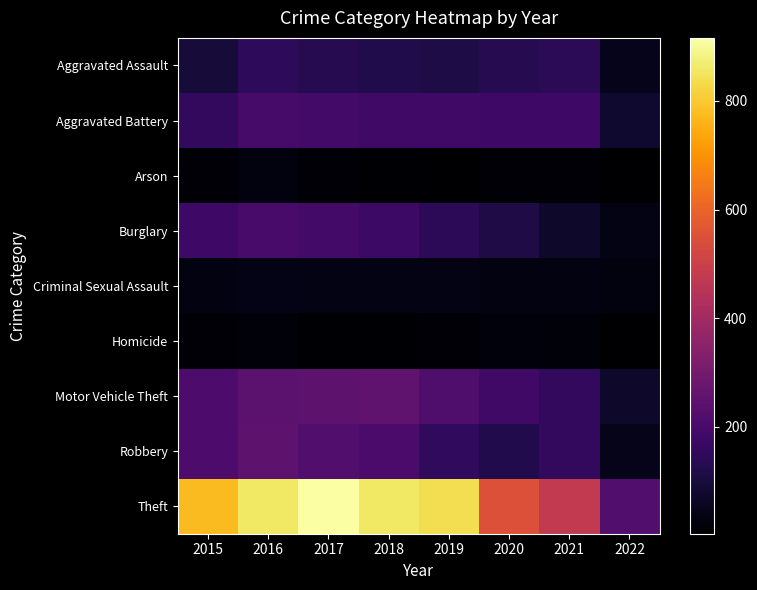

Reading right to left, list all the values displayed in this chart.

Aggravated Assault: 2022=49	2021=142	2020=131	2019=113	2018=119	2017=131	2016=146	2015=95
Aggravated Battery: 2022=80	2021=181	2020=180	2019=182	2018=183	2017=191	2016=196	2015=154
Arson: 2022=3	2021=17	2020=12	2019=6	2018=8	2017=12	2016=25	2015=15
Burglary: 2022=36	2021=71	2020=116	2019=143	2018=176	2017=189	2016=201	2015=178
Criminal Sexual Assault: 2022=25	2021=30	2020=28	2019=36	2018=38	2017=37	2016=39	2015=31
Homicide: 2022=6	2021=20	2020=22	2019=14	2018=8	2017=8	2016=18	2015=13
Motor Vehicle Theft: 2022=73	2021=156	2020=184	2019=216	2018=256	2017=247	2016=245	2015=211
Robbery: 2022=45	2021=153	2020=124	2019=150	2018=204	2017=224	2016=247	2015=212
Theft: 2022=223	2021=475	2020=551	2019=841	2018=856	2017=916	2016=858	2015=774